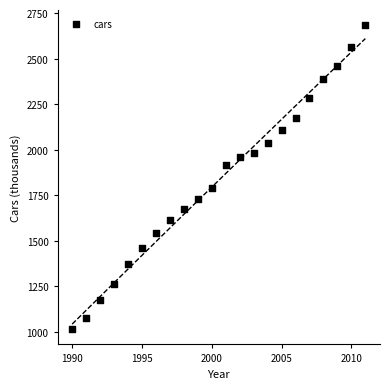

What is the range of Y values (max minus min)?

1668